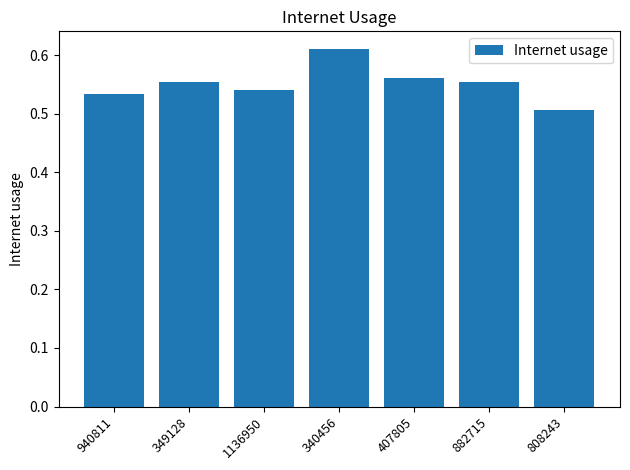

Where is the data nearest to the value 0?

808243